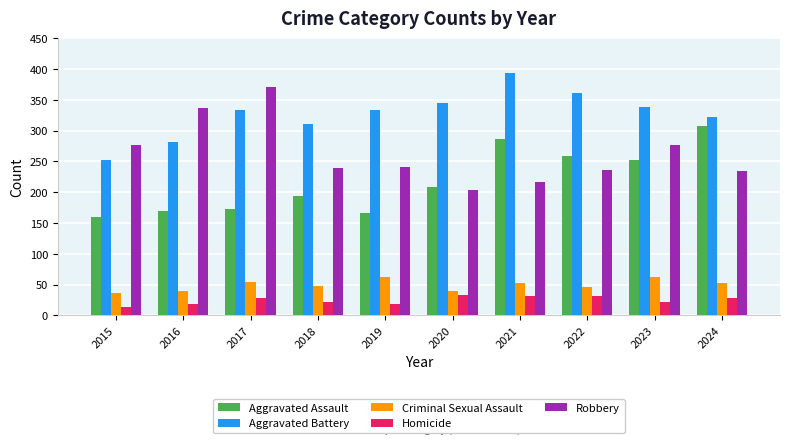

What are all the series names shown in the legend?

Aggravated Assault, Aggravated Battery, Criminal Sexual Assault, Homicide, Robbery